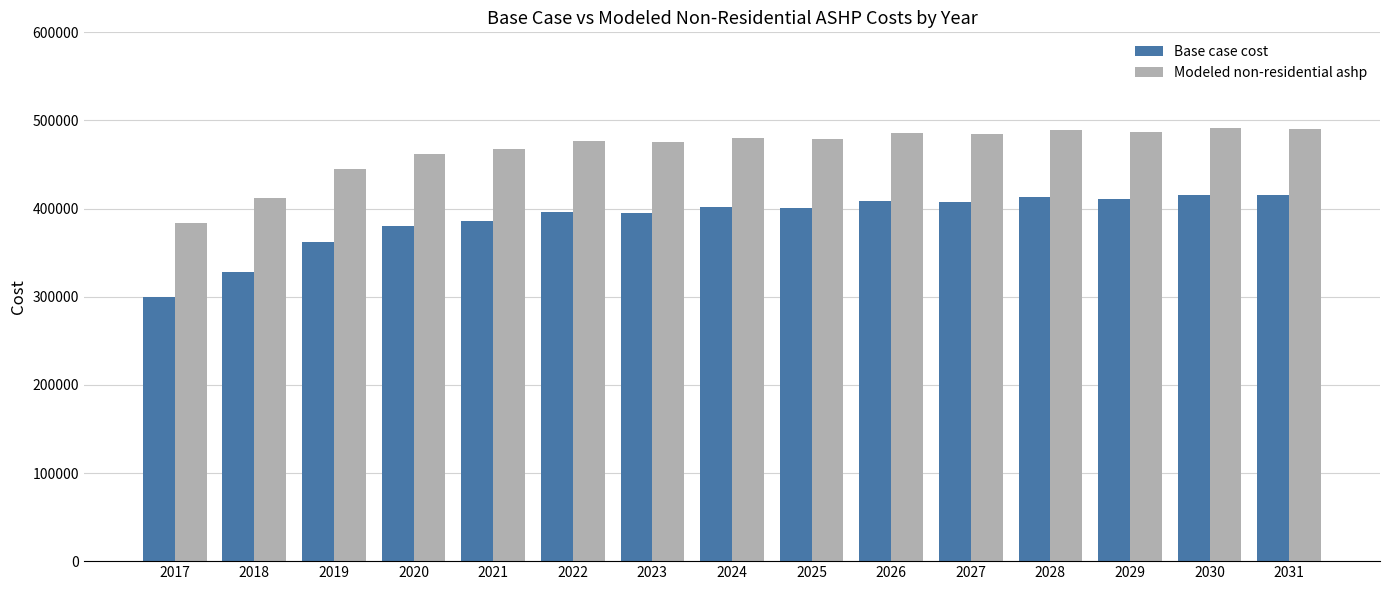

True or false: Modeled non-residential ashp has a value of 461959.1 at 2020.

True